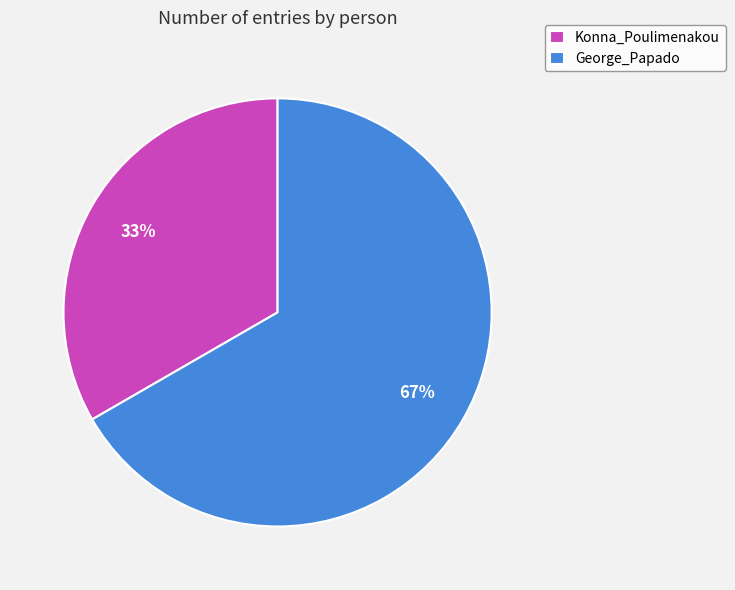

To the nearest percent, what is the combined percentage of Konna_Poulimenakou and George_Papado?

100%